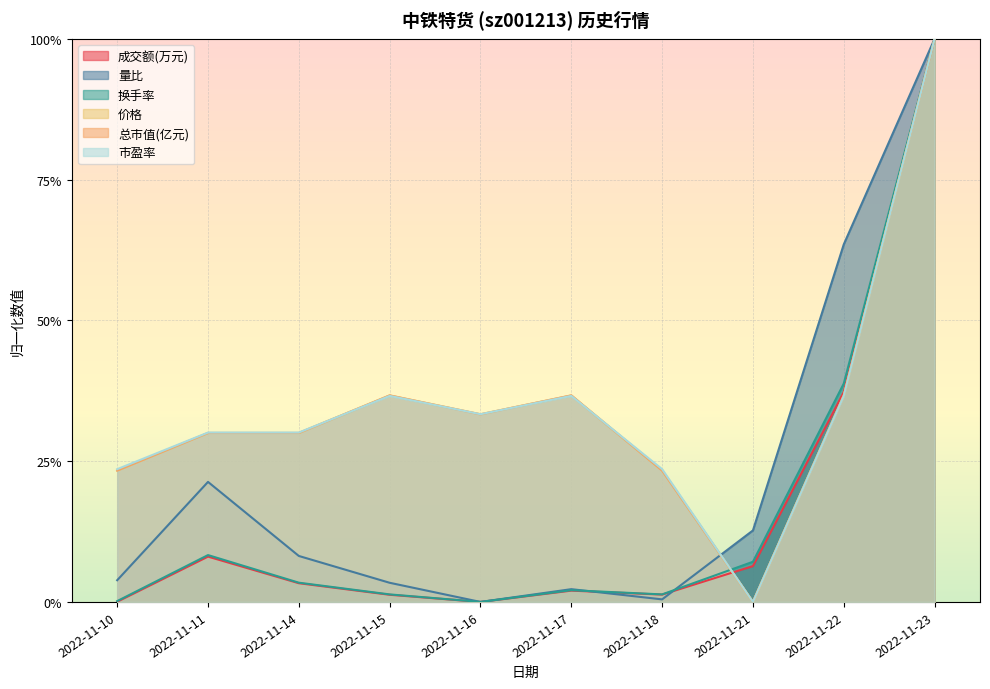

How many times do 量比 and 成交额(万元) cross each other?

2